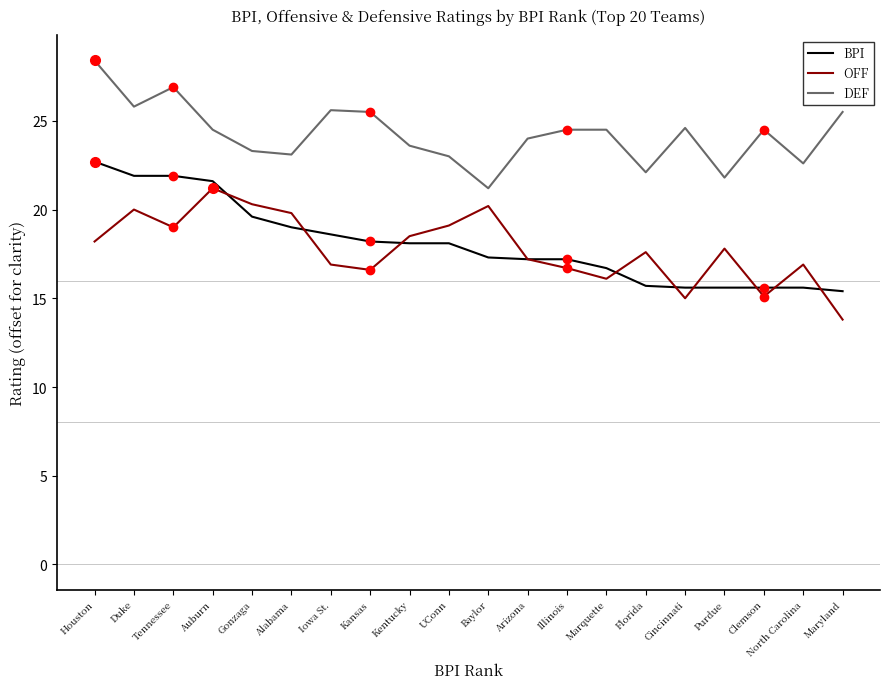

What is the spread (max minus min) of values at Kansas?

8.9